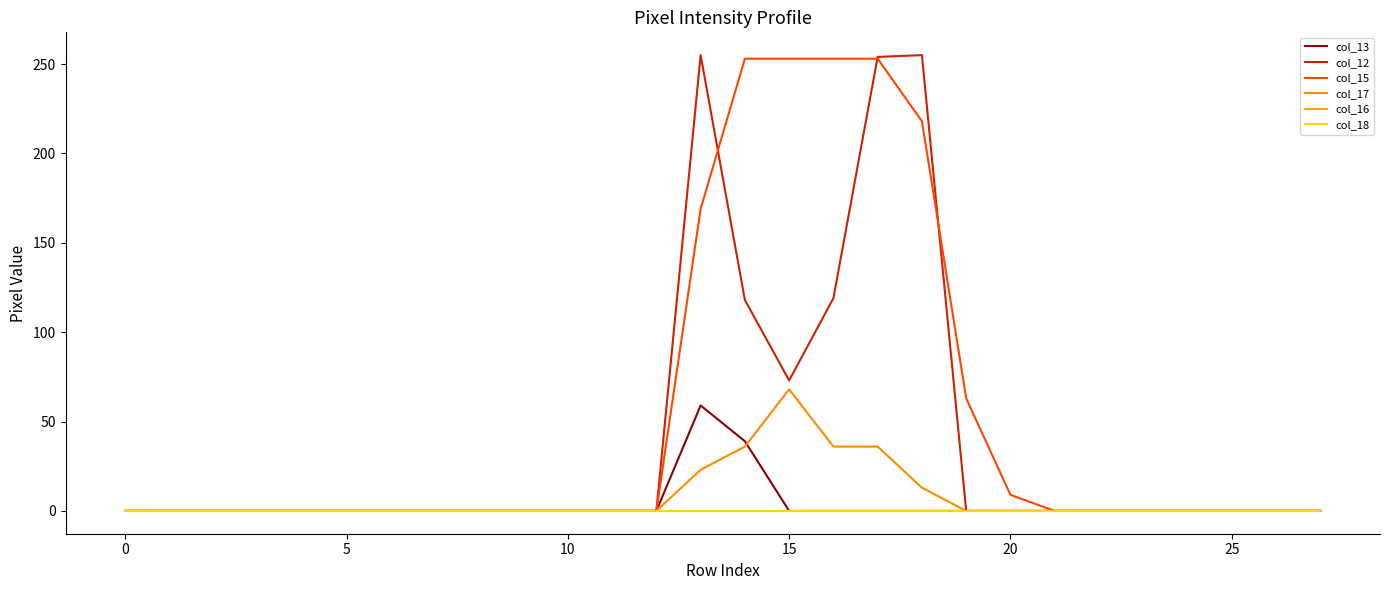

Does the chart display data point markers on the line(s)?

No